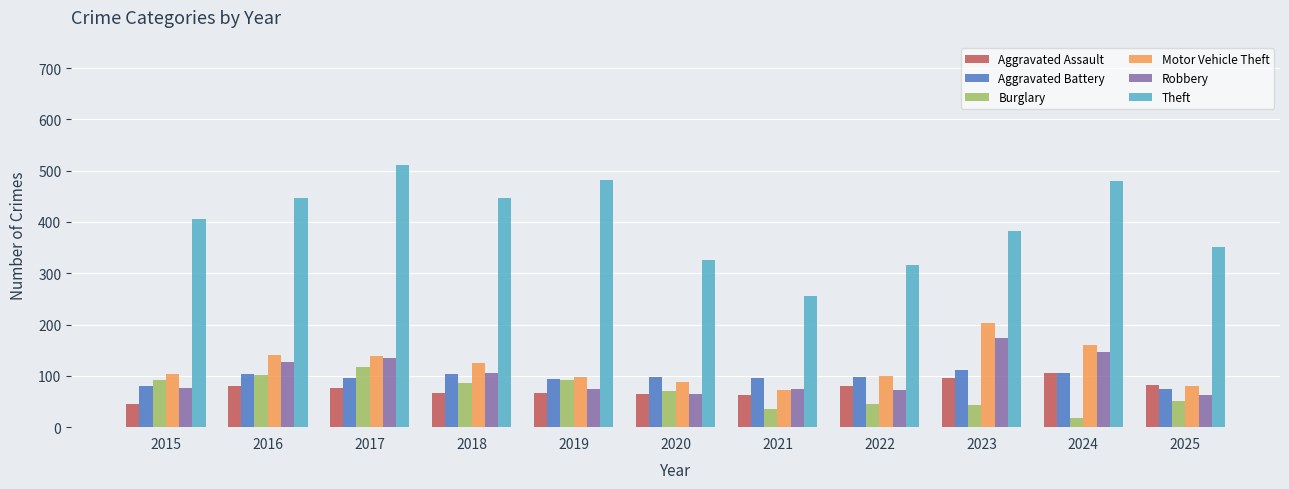

How many distinct data groups are displayed?

6